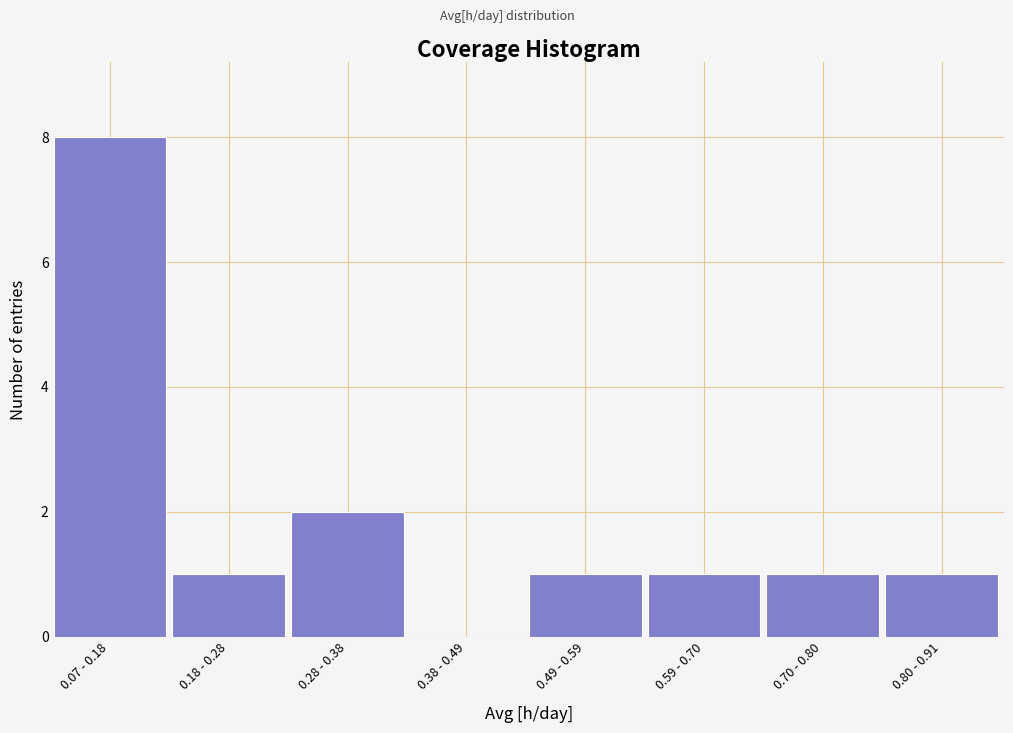

Reading left to right, what are all the values shown in this chart?

0.07 - 0.18=8	0.18 - 0.28=1	0.28 - 0.38=2	0.38 - 0.49=0	0.49 - 0.59=1	0.59 - 0.70=1	0.70 - 0.80=1	0.80 - 0.91=1